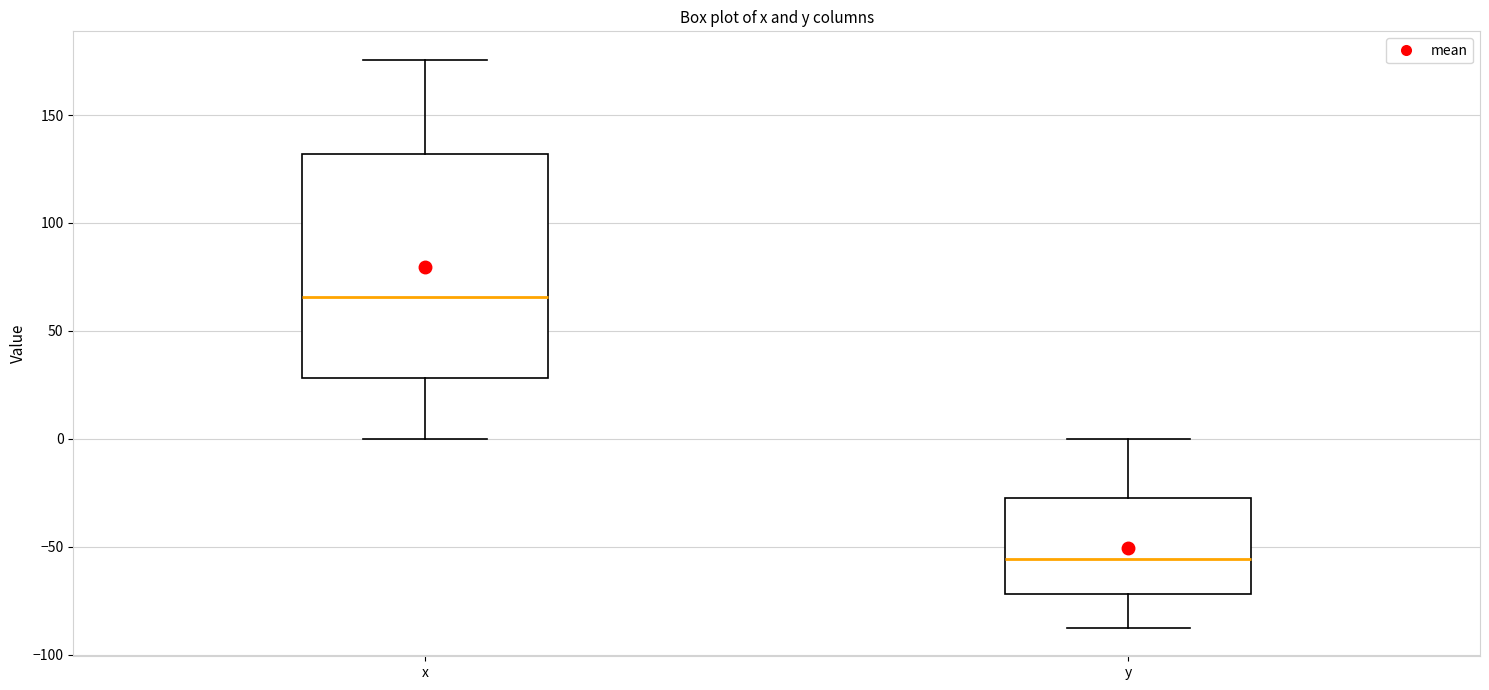

Which box is the tallest, from its lower edge to its upper edge?

x